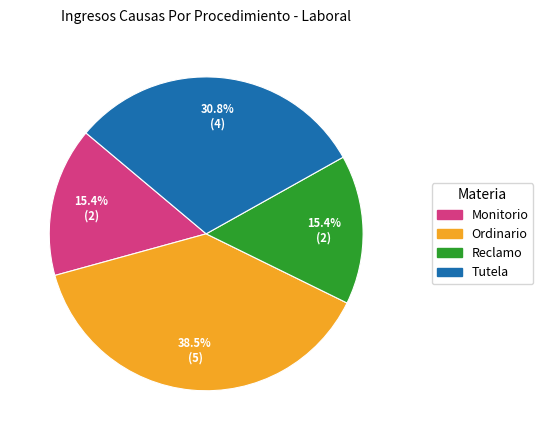

Does any single category account for the majority?

No